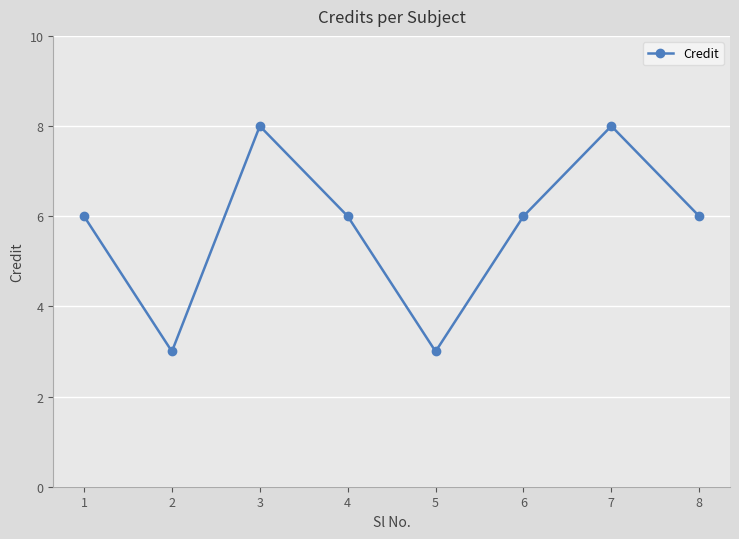

How many lines are shown in the chart?

1